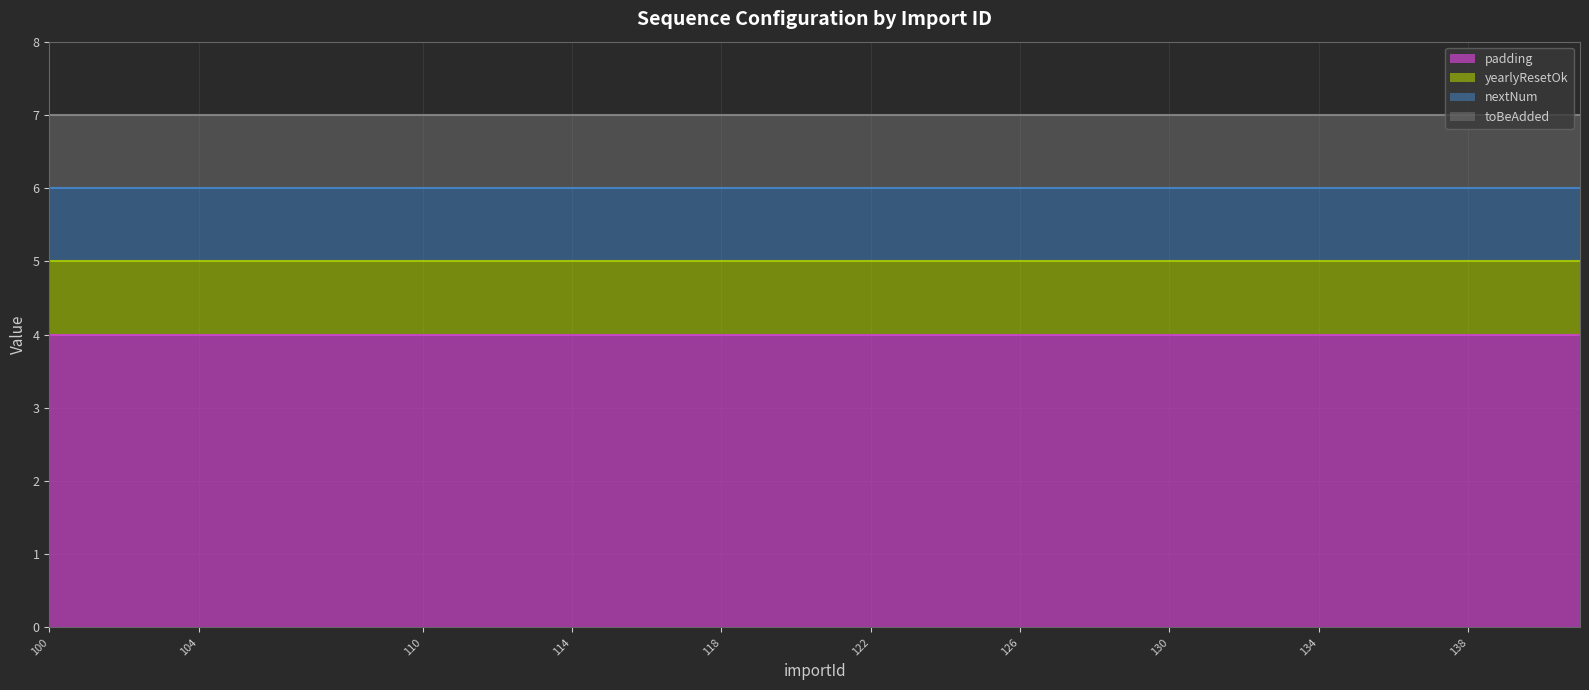

Is the value of toBeAdded at 100 greater than the value of nextNum at 113?

No